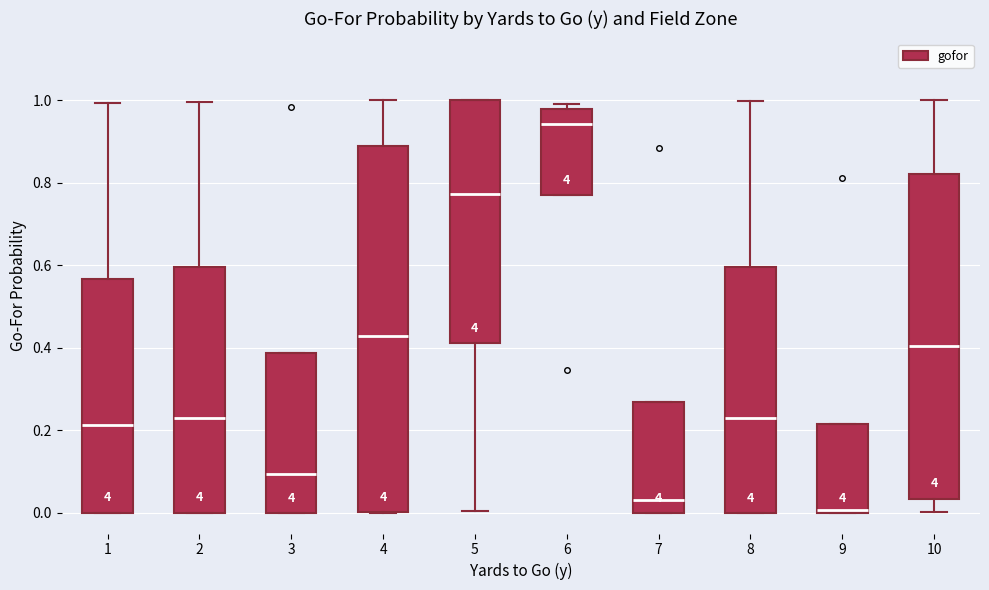

Which box has the lowest median line?

9